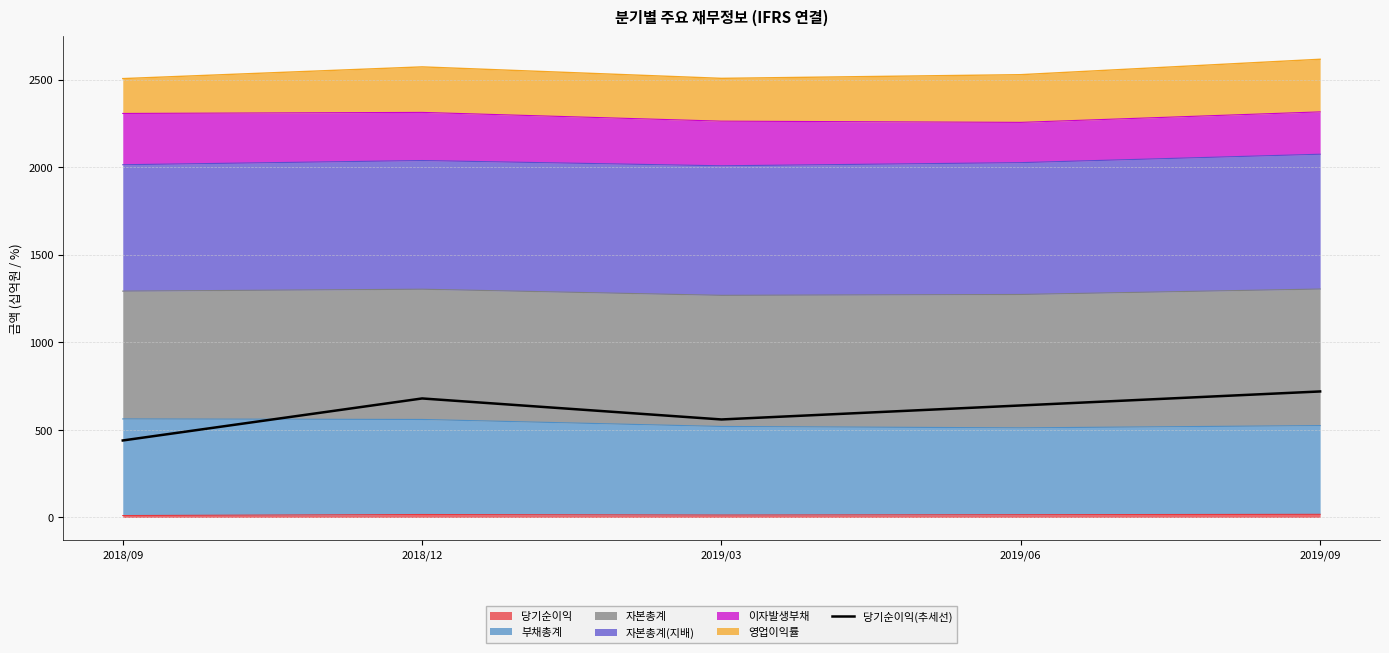

How many lines are shown in the chart?

1